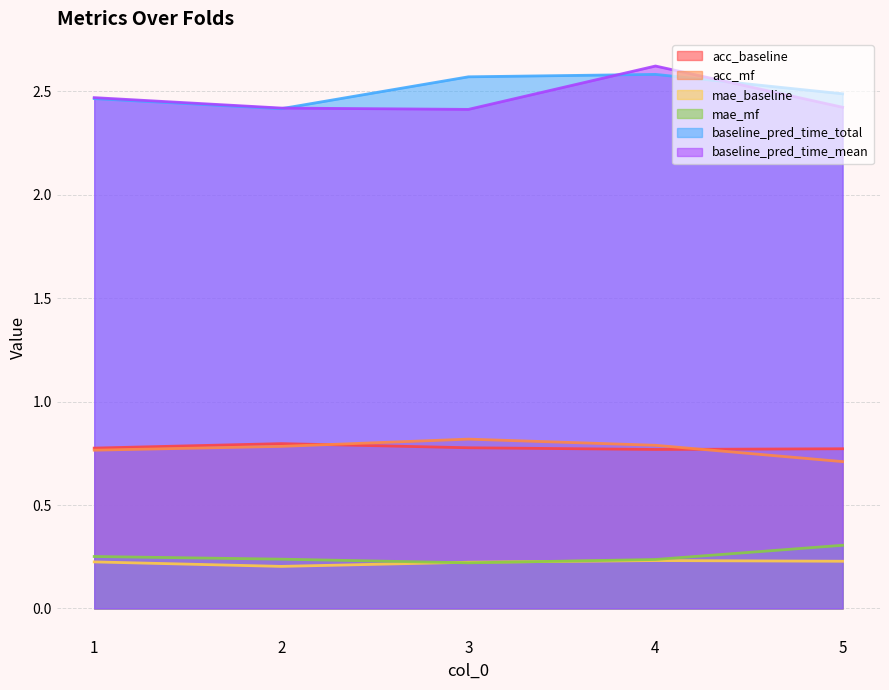

The baseline_pred_time_total series shows 3.9 at 2. True or false?

False